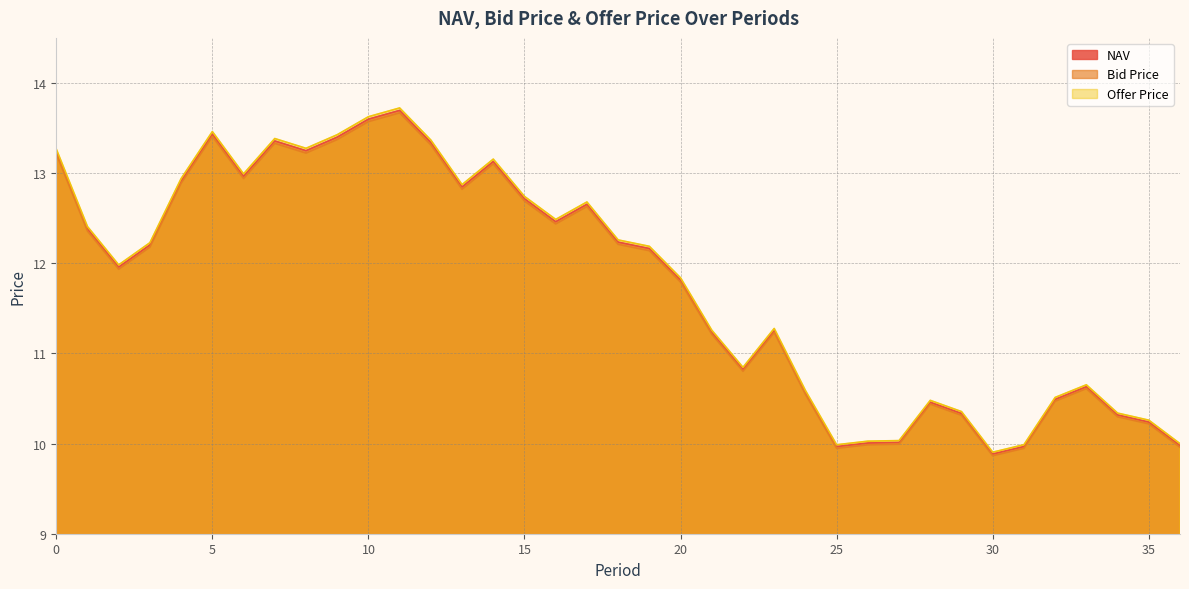

Reading left to right, extract all data points from this chart.

NAV: 0=13.2	1=12.4	2=12.0	3=12.2	4=12.9	5=13.4	6=13.0	7=13.4	8=13.2	9=13.4	10=13.6	11=13.7	12=13.3	13=12.8	14=13.1	15=12.7	16=12.5	17=12.7	18=12.2	19=12.2	20=11.8	21=11.2	22=10.8	23=11.3	24=10.6	25=10.0	26=10.0	27=10.0	28=10.5	29=10.3	30=9.9	31=10.0	32=10.5	33=10.6	34=10.3	35=10.2	36=10.0
Bid Price: 0=13.2	1=12.4	2=11.9	3=12.2	4=12.9	5=13.4	6=12.9	7=13.3	8=13.2	9=13.4	10=13.6	11=13.7	12=13.3	13=12.8	14=13.1	15=12.7	16=12.4	17=12.6	18=12.2	19=12.1	20=11.8	21=11.2	22=10.8	23=11.2	24=10.5	25=9.9	26=10.0	27=10.0	28=10.4	29=10.3	30=9.9	31=9.9	32=10.5	33=10.6	34=10.3	35=10.2	36=10.0
Offer Price: 0=13.3	1=12.4	2=12.0	3=12.2	4=12.9	5=13.5	6=13.0	7=13.4	8=13.3	9=13.4	10=13.6	11=13.7	12=13.4	13=12.9	14=13.2	15=12.7	16=12.5	17=12.7	18=12.3	19=12.2	20=11.8	21=11.3	22=10.8	23=11.3	24=10.6	25=10.0	26=10.0	27=10.0	28=10.5	29=10.4	30=9.9	31=10.0	32=10.5	33=10.7	34=10.3	35=10.3	36=10.0